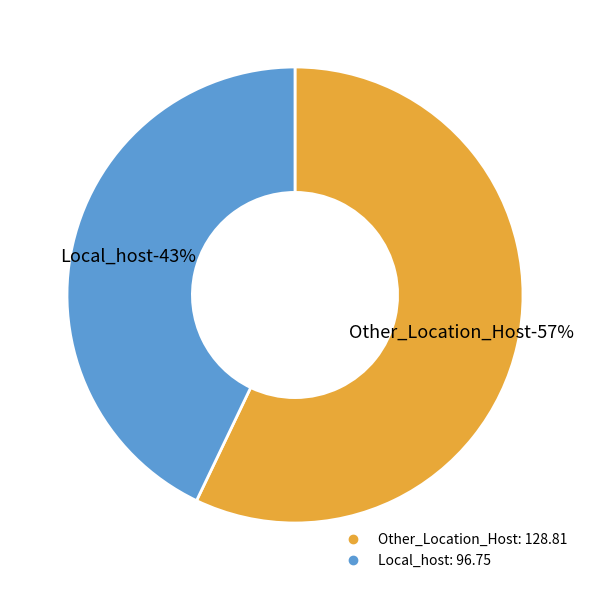

How many segments does this pie chart have?

2